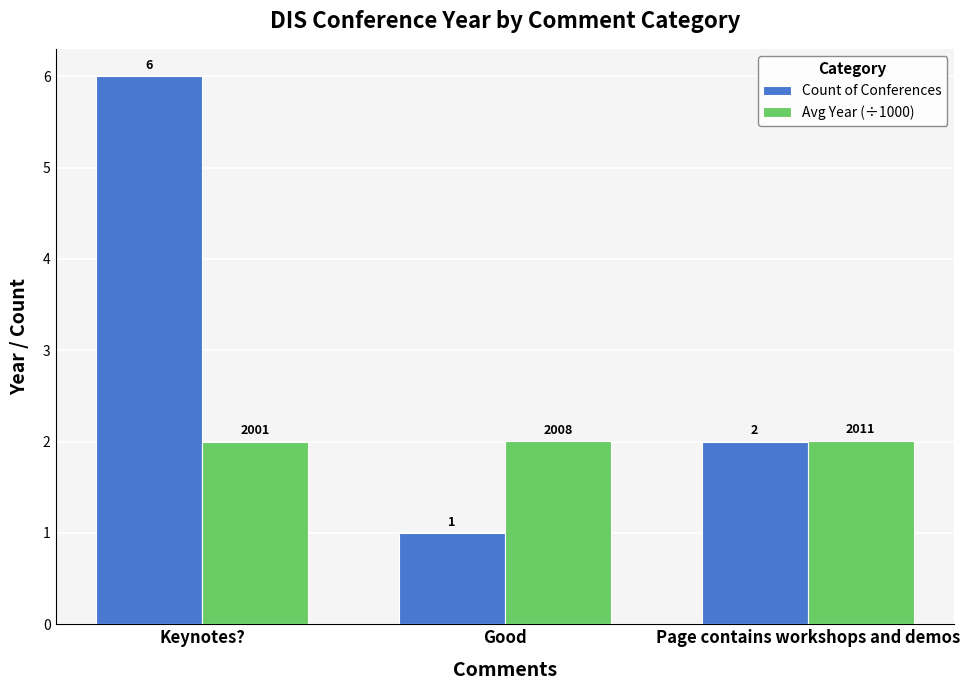

What are all the series names shown in the legend?

Count of Conferences, Avg Year (÷1000)